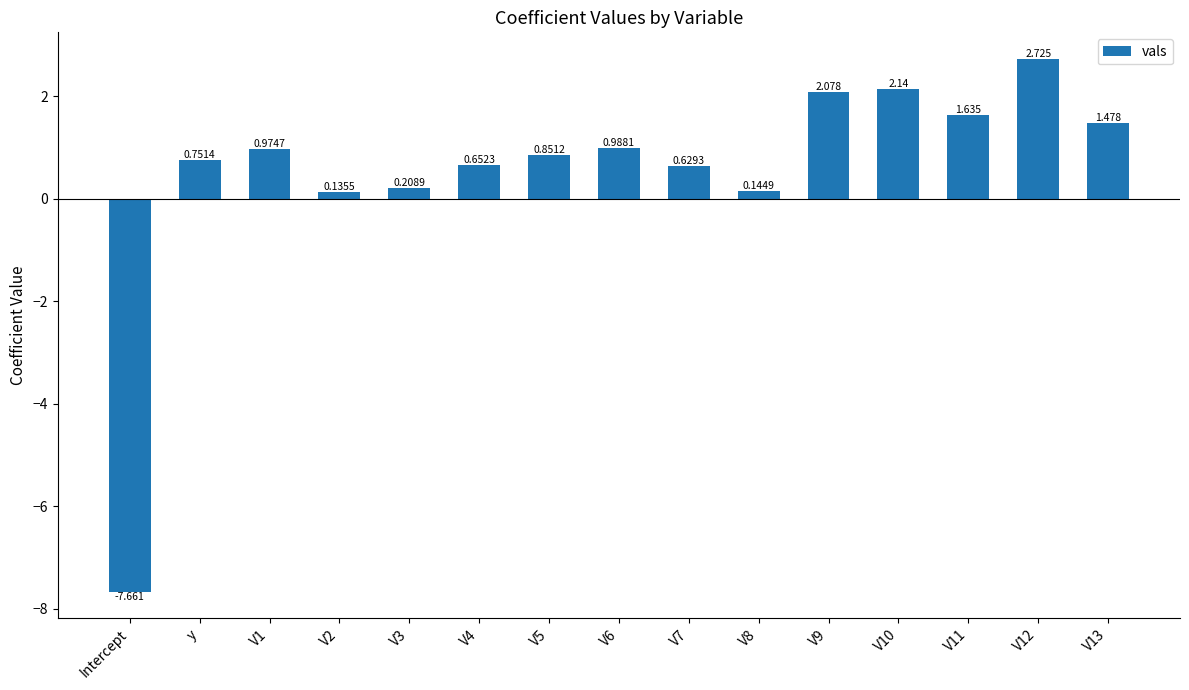

How many bars are there in total?

15